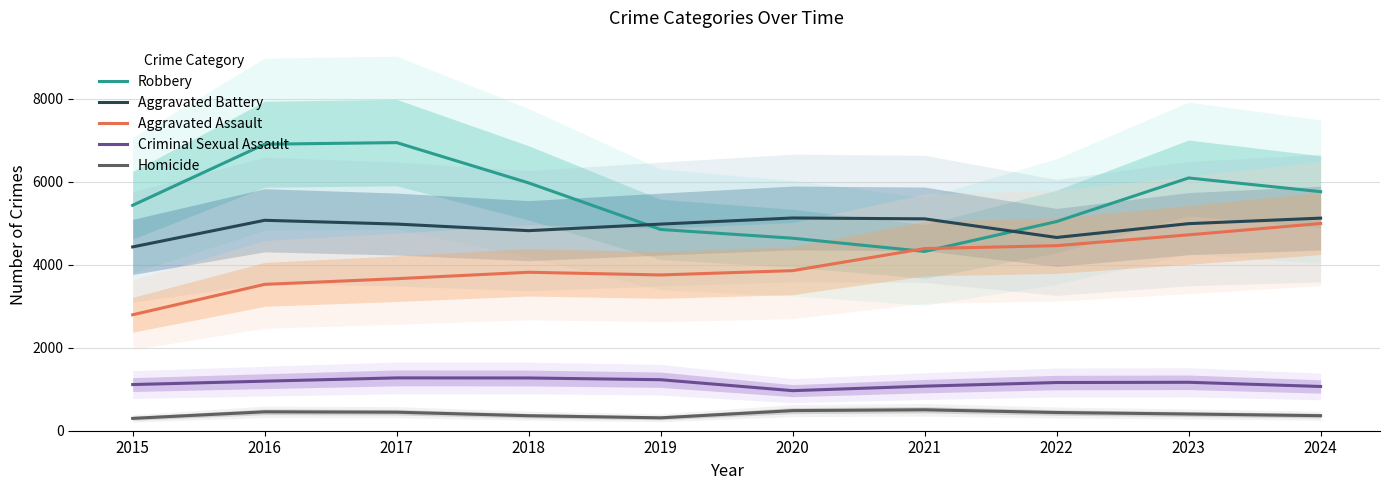

Which series has the largest range (max minus min)?

Robbery